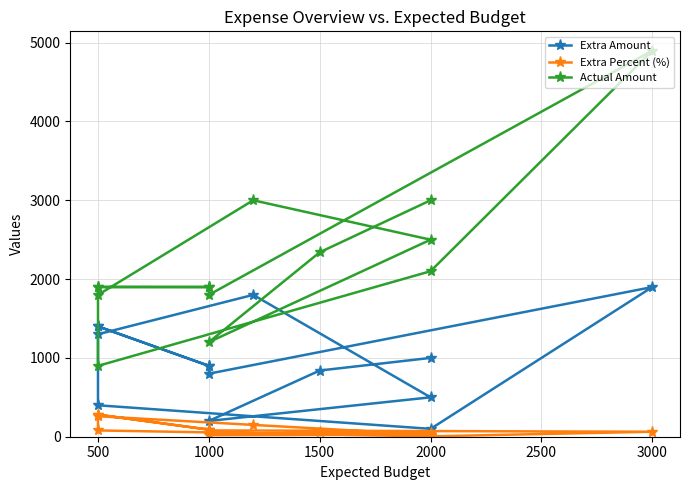

At 1000, list the series in order from largest to smallest.

Actual Amount, Extra Amount, Extra Percent (%)